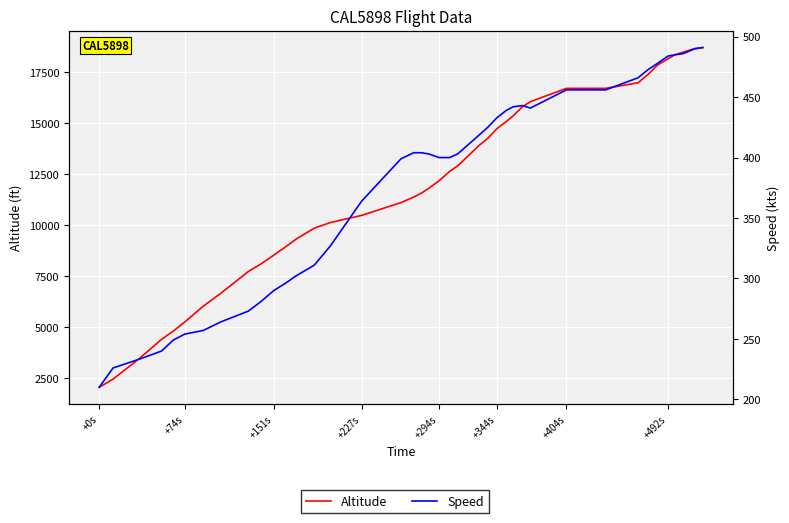

What is the approximate value of Speed at +151s?

290